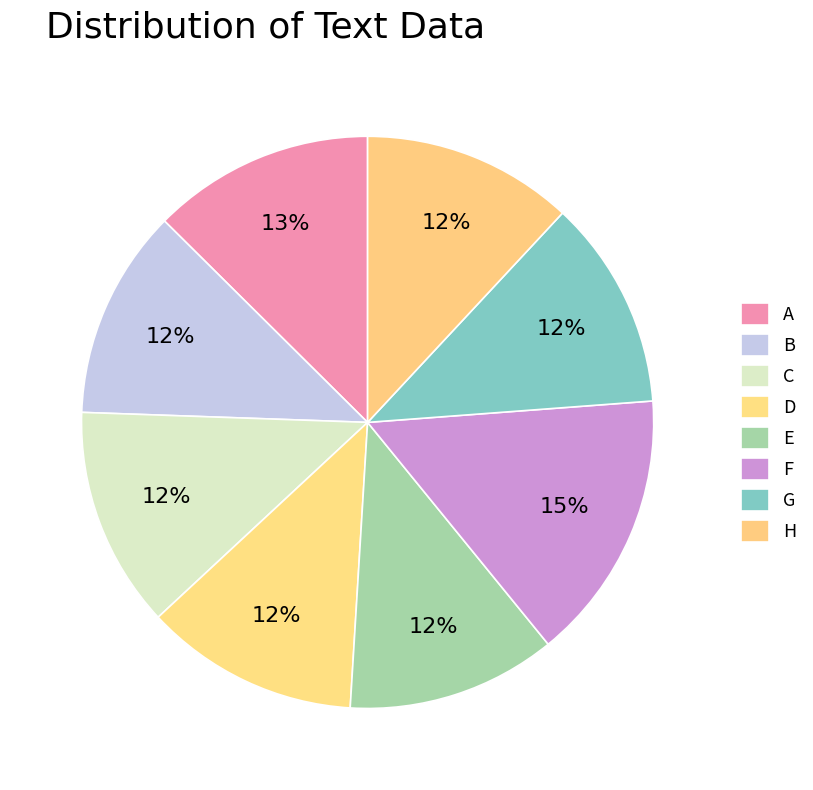

To the nearest percent, what percentage of the pie is B?

12%